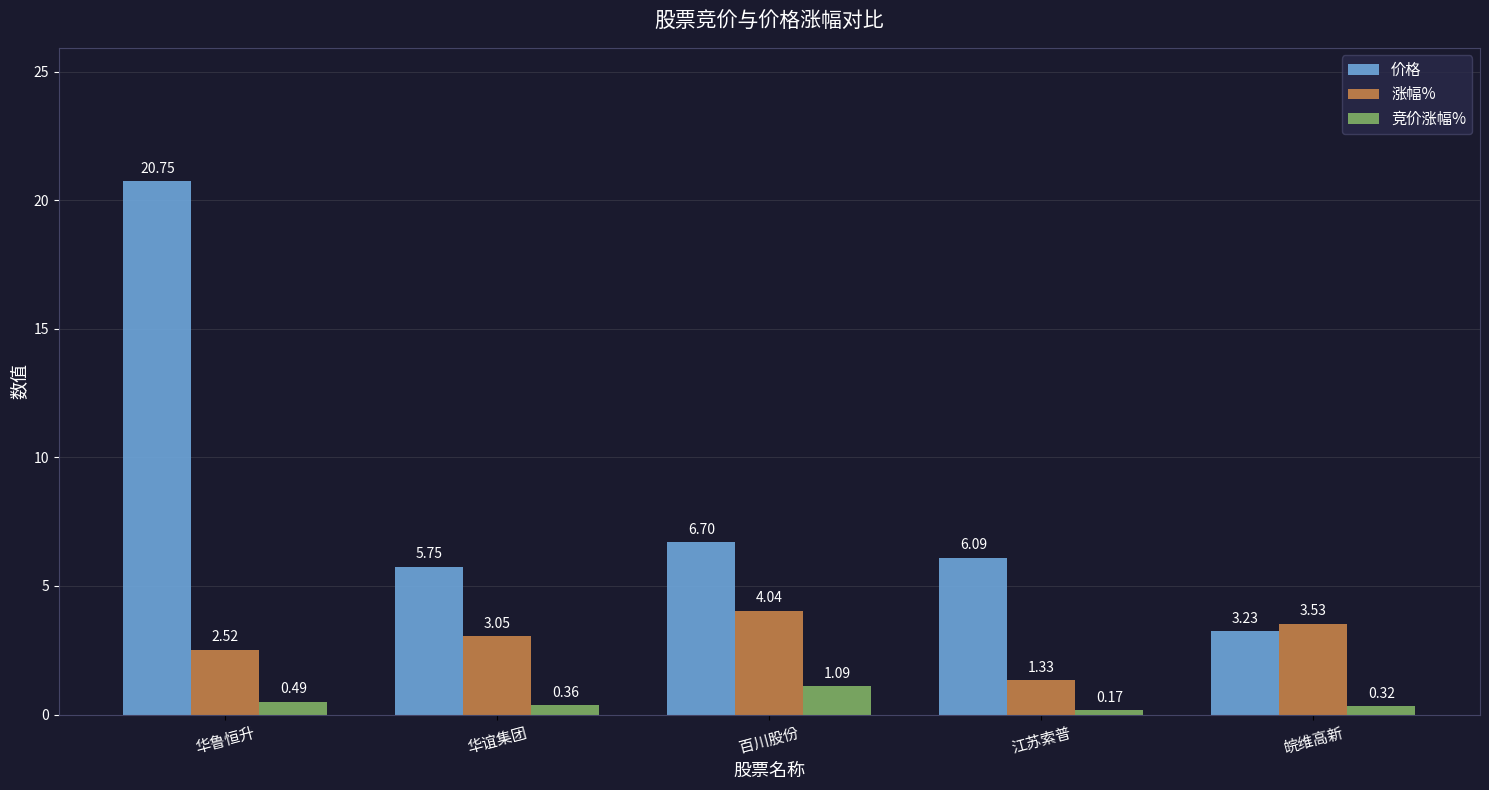

What is the difference between the maximum and second lowest values in the 竞价涨幅% series?

0.8